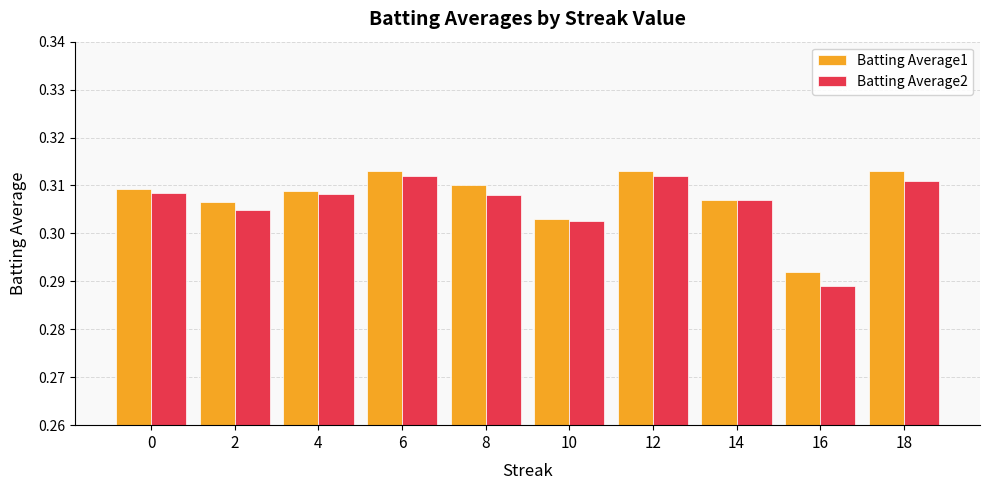

Which series has the widest spread of values?

Batting Average2